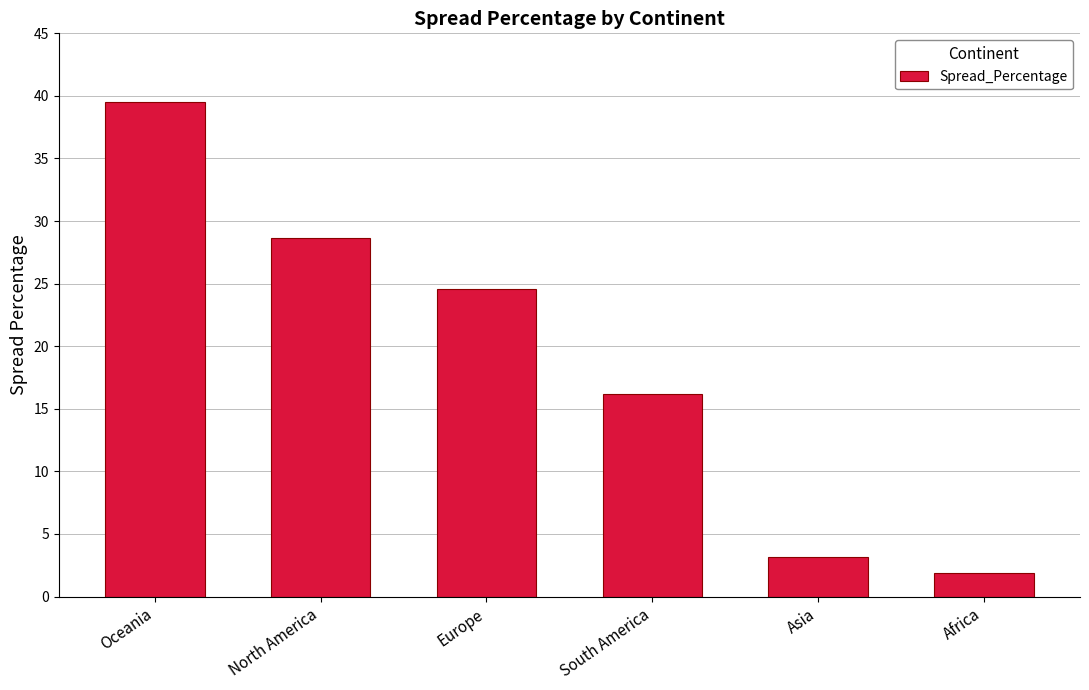

What is the sum of the values at Europe and Oceania?

64.1